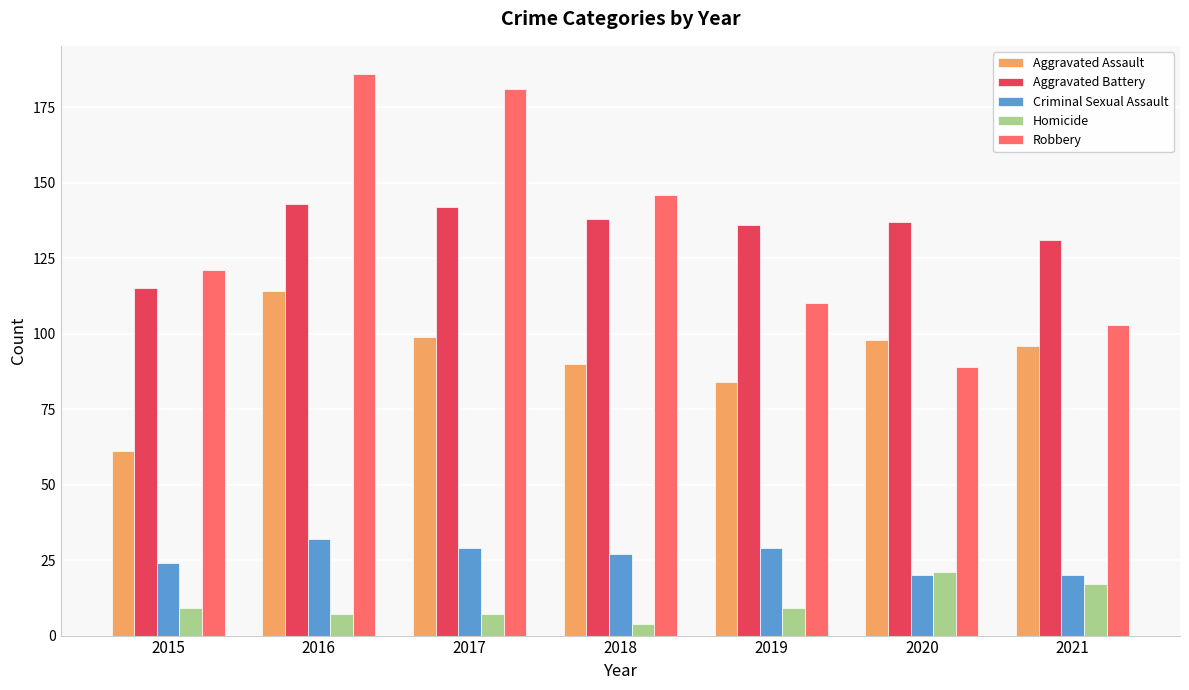

Reading right to left, list all the values displayed in this chart.

Aggravated Assault: 96	98	84	90	99	114	61
Aggravated Battery: 131	137	136	138	142	143	115
Criminal Sexual Assault: 20	20	29	27	29	32	24
Homicide: 17	21	9	4	7	7	9
Robbery: 103	89	110	146	181	186	121